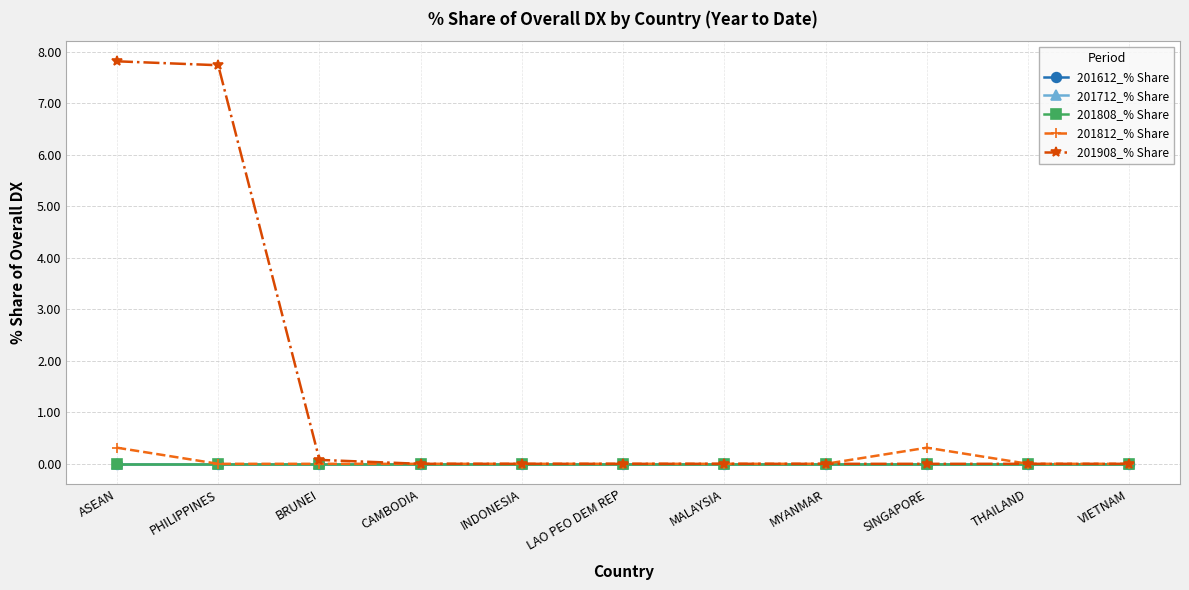

What position from the right is LAO PEO DEM REP?

6